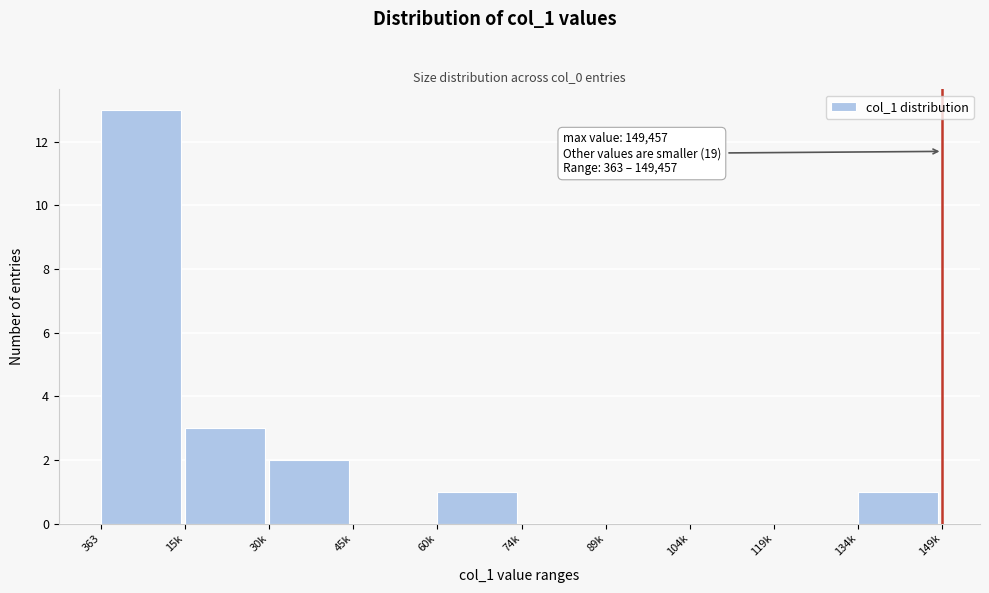

Reading left to right, what are all the values shown in this chart?

363=13	15k=3	30k=2	45k=0	60k=1	74k=0	89k=0	104k=0	119k=0	134k=1